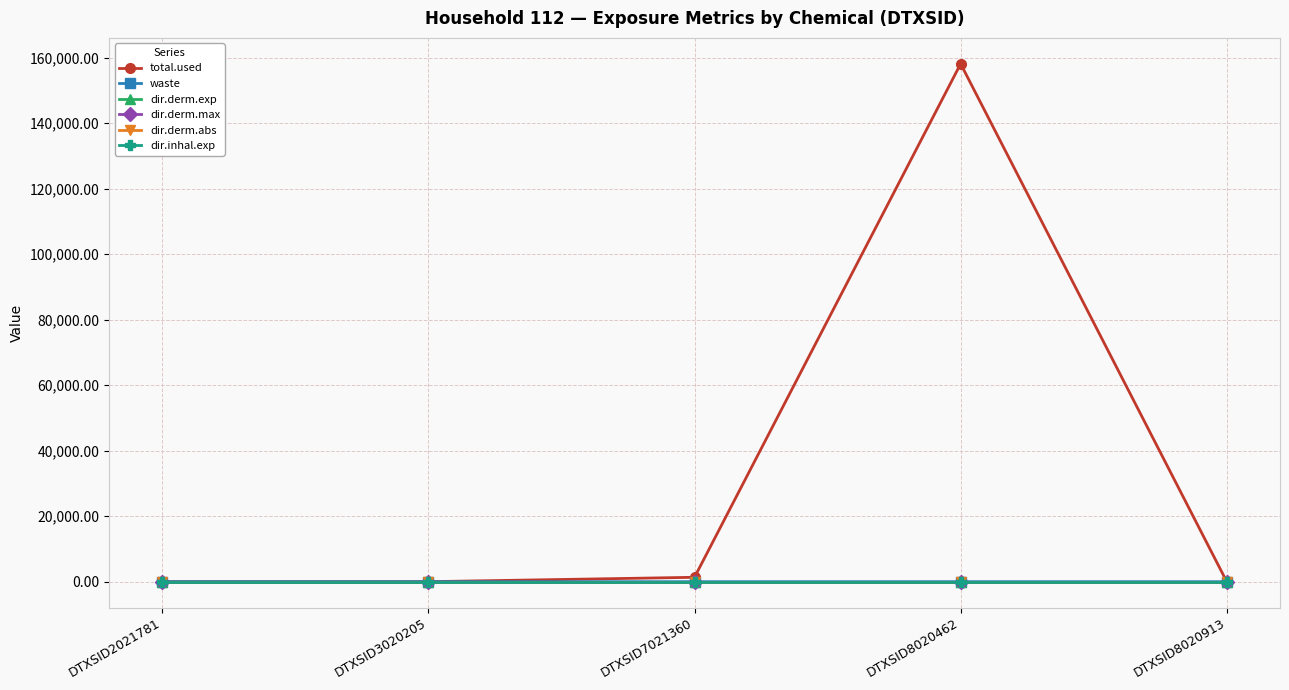

Is it true that dir.derm.exp equals 0.0 at DTXSID8020462?

True